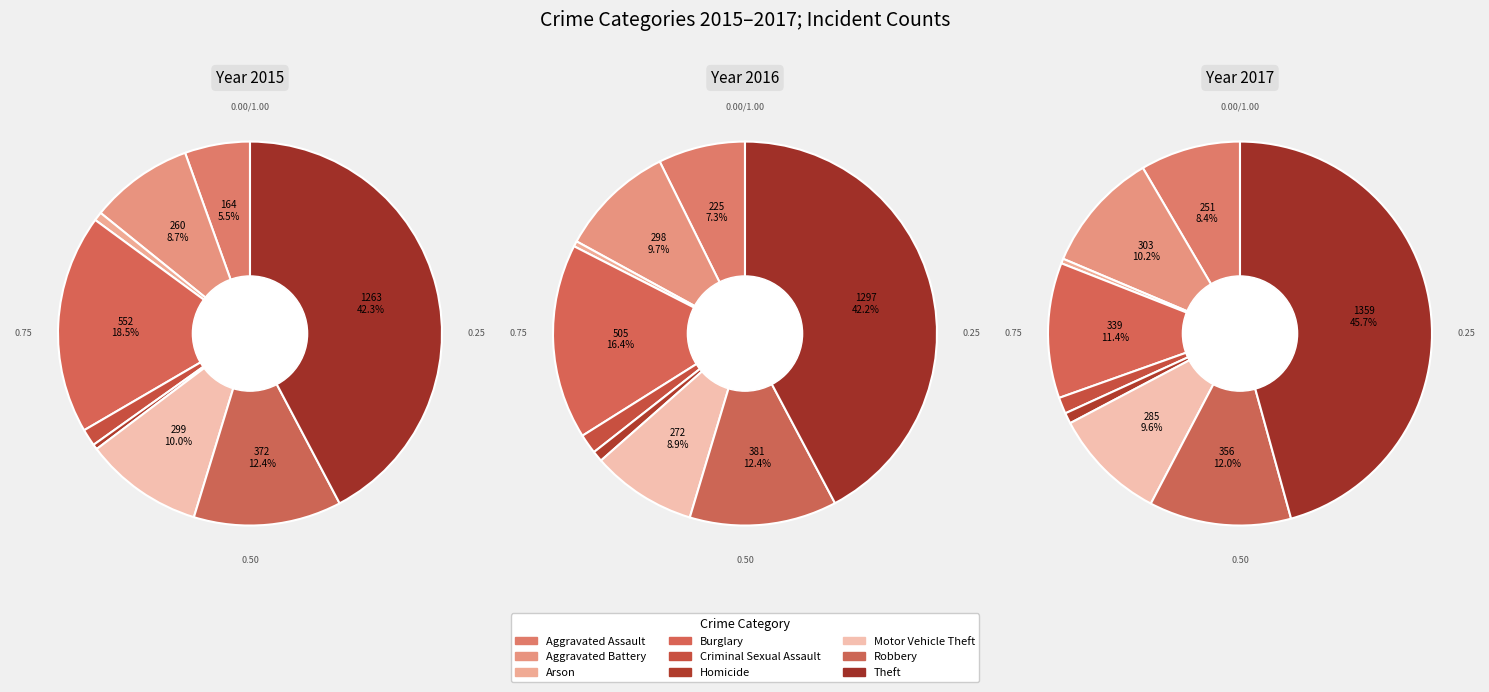

Combined, what portion of the pie is Aggravated Battery and Arson?

9.4%